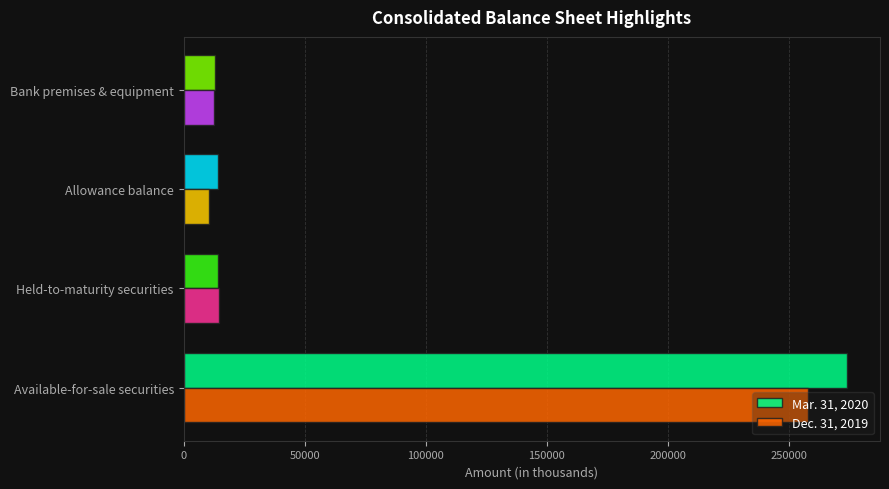

Rank the series at Bank premises & equipment from highest to lowest value.

Mar. 31, 2020, Dec. 31, 2019